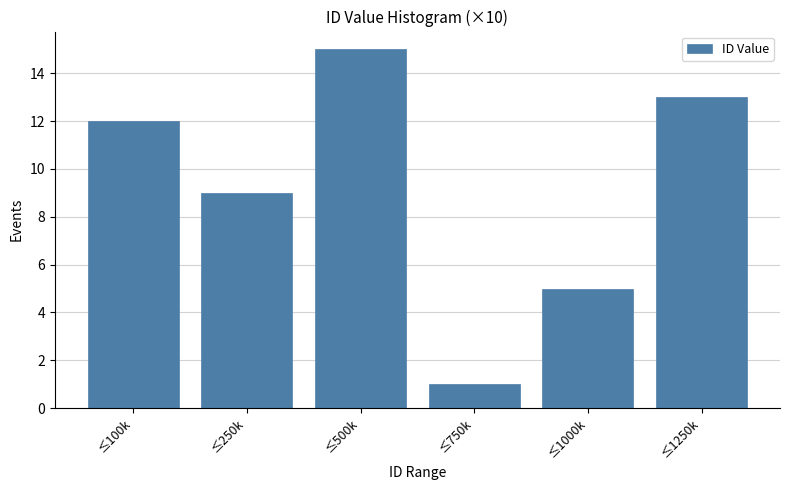

Reading left to right, list all the values displayed in this chart.

≤100k=12	≤250k=9	≤500k=15	≤750k=1	≤1000k=5	≤1250k=13